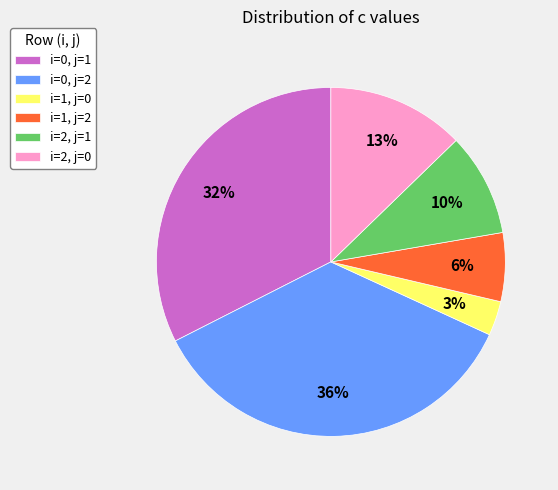

Which has a higher value, i=0, j=2 or i=2, j=0?

i=0, j=2